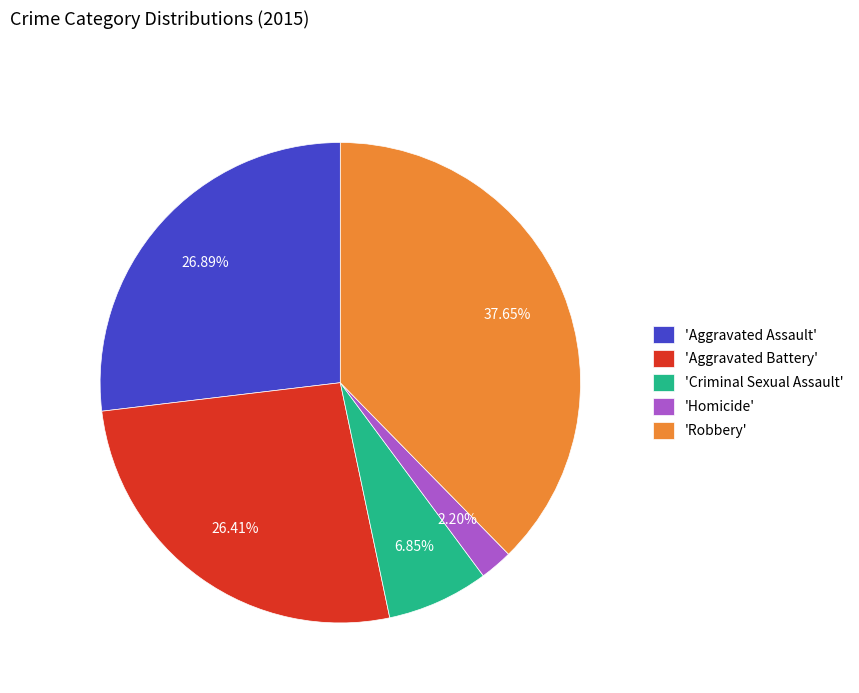

How many segments does this pie chart have?

5